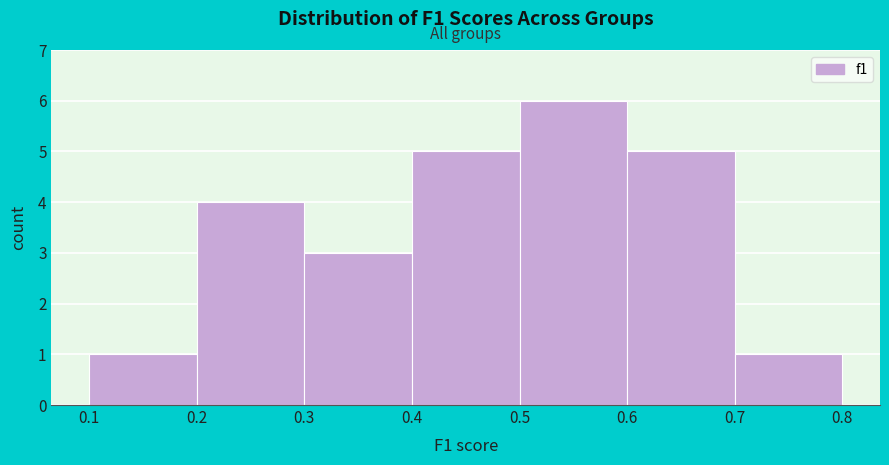

What is the height of the bar covering 0.2 to 0.3 on the x-axis? The values are not printed on the chart, so give them approximately, as read against the axis.

4